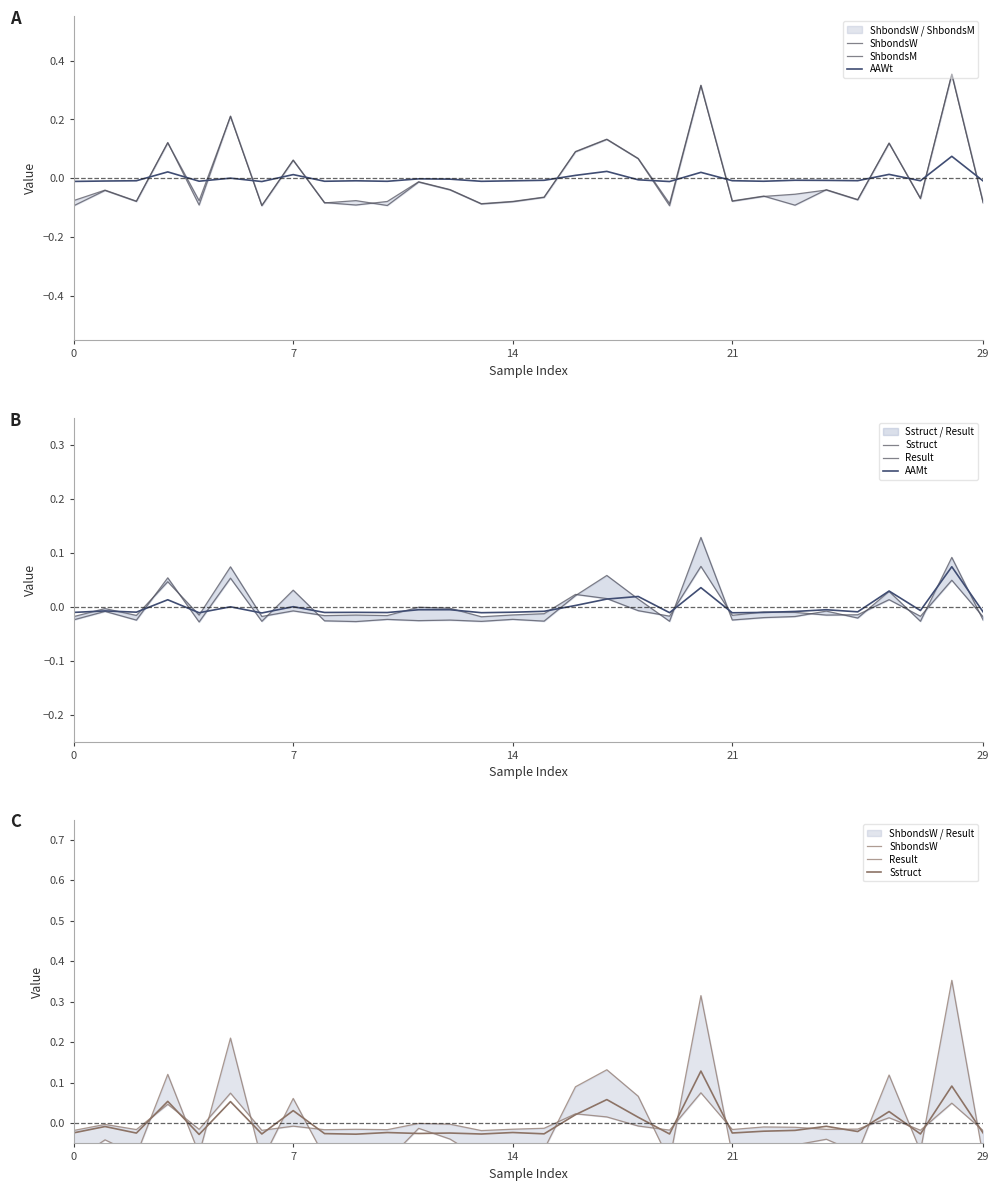

Is this an area chart (filled region under the line)?

No